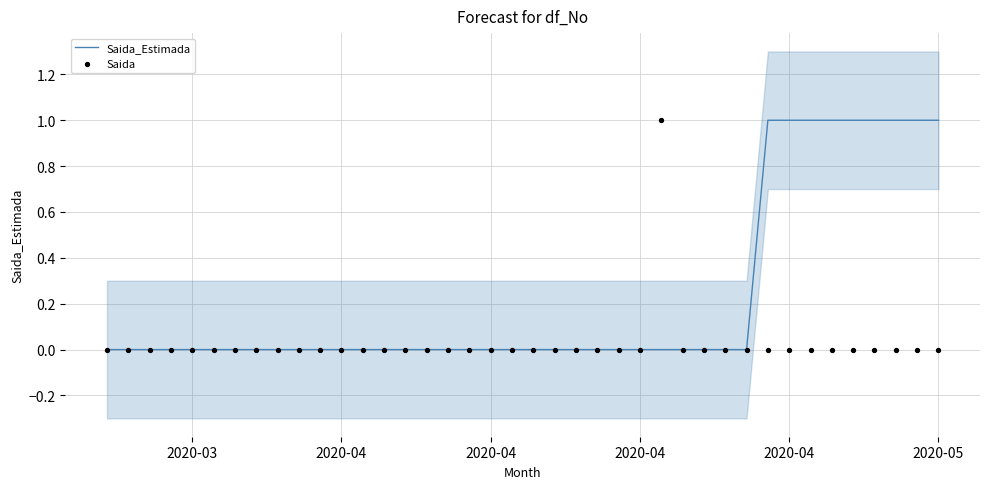

Which series has the largest total across all categories?

Saida_Estimada